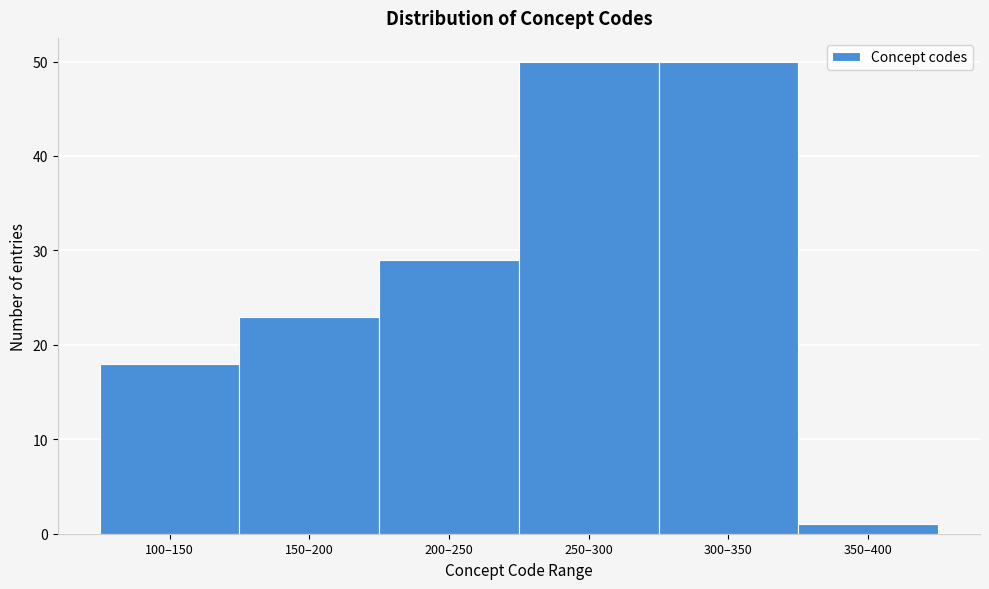

Reading left to right, what are all the values shown in this chart?

18	23	29	50	50	1